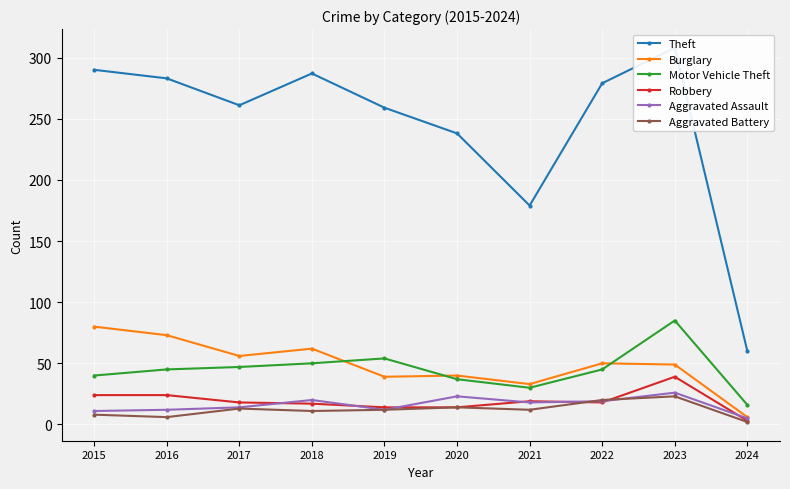

How many lines are shown in the chart?

6